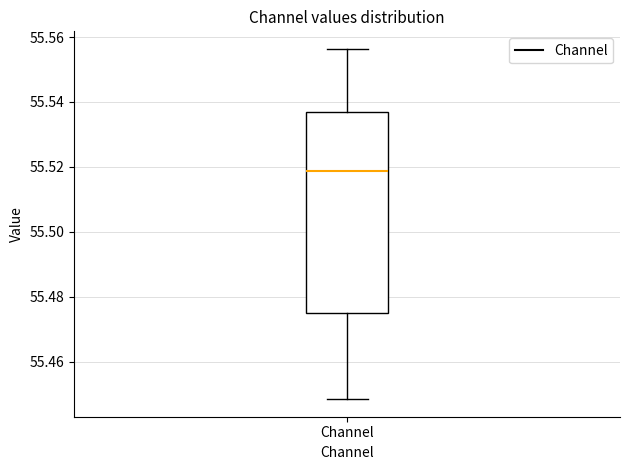

Transcribe this box plot: give where the median line is, the range the box spans, and where the two whiskers end, as read against the y-axis. The values are not printed on the chart, so give them approximately, as read against the axis.

median 55.518, box 55.474 to 55.536, whiskers 55.448 to 55.556